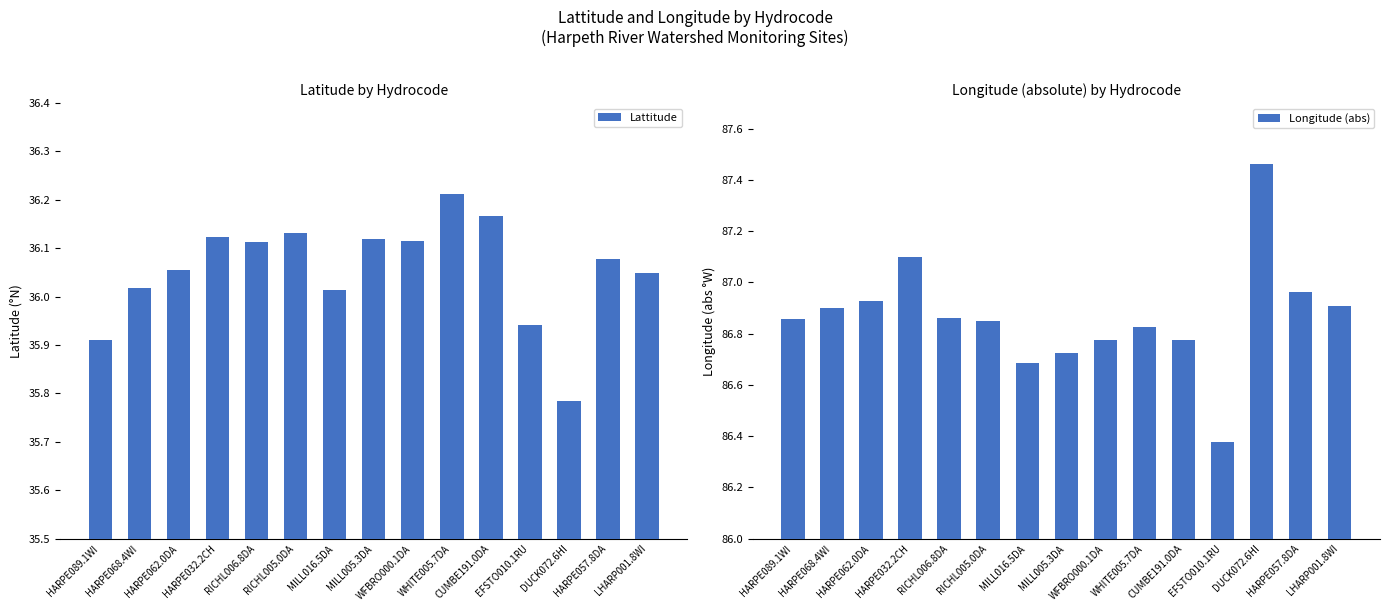

What is the label of the 15th bar from the left?

LHARP001.8WI